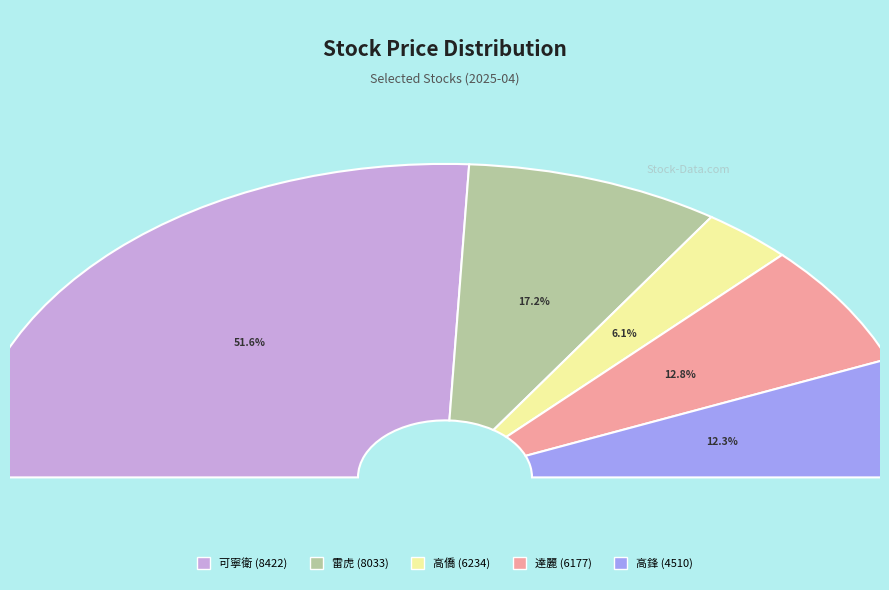

Is there any slice that represents more than half of the pie?

Yes